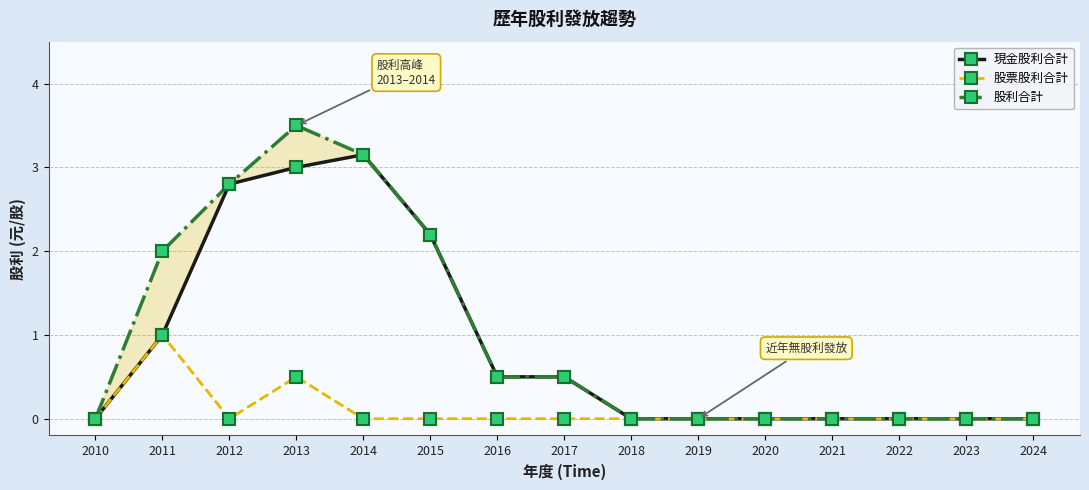

Is this an area chart (filled region under the line)?

No